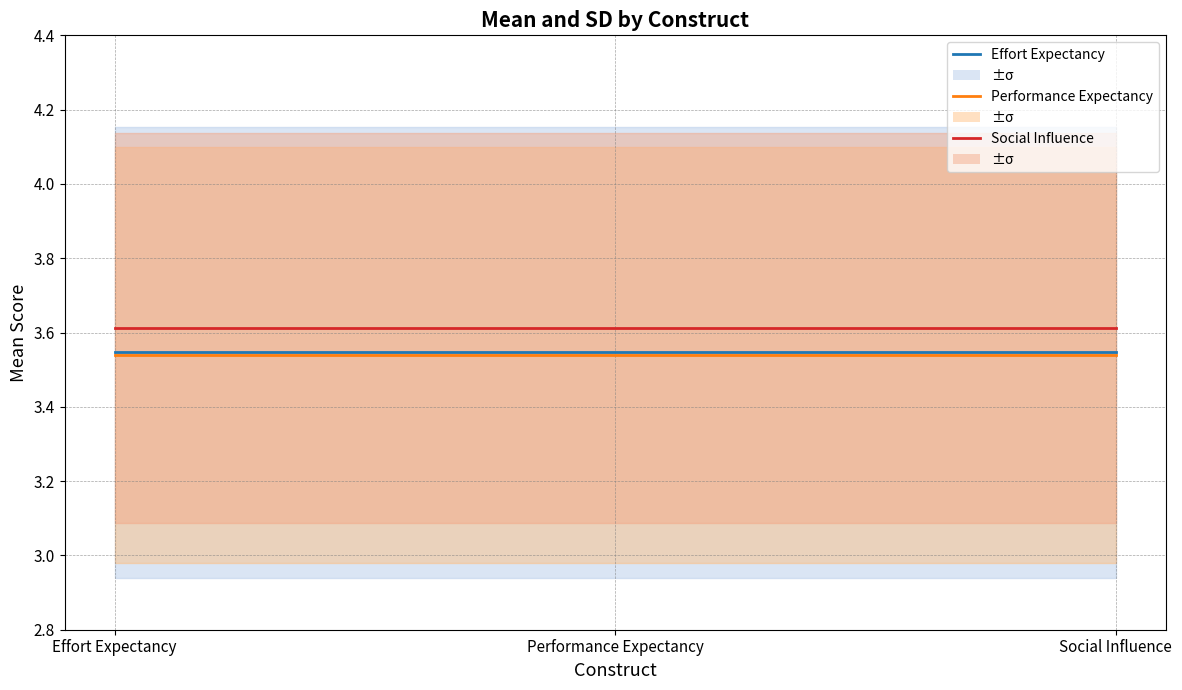

Is the value of Social Influence at Performance Expectancy greater than the value of Performance Expectancy at Performance Expectancy?

Yes